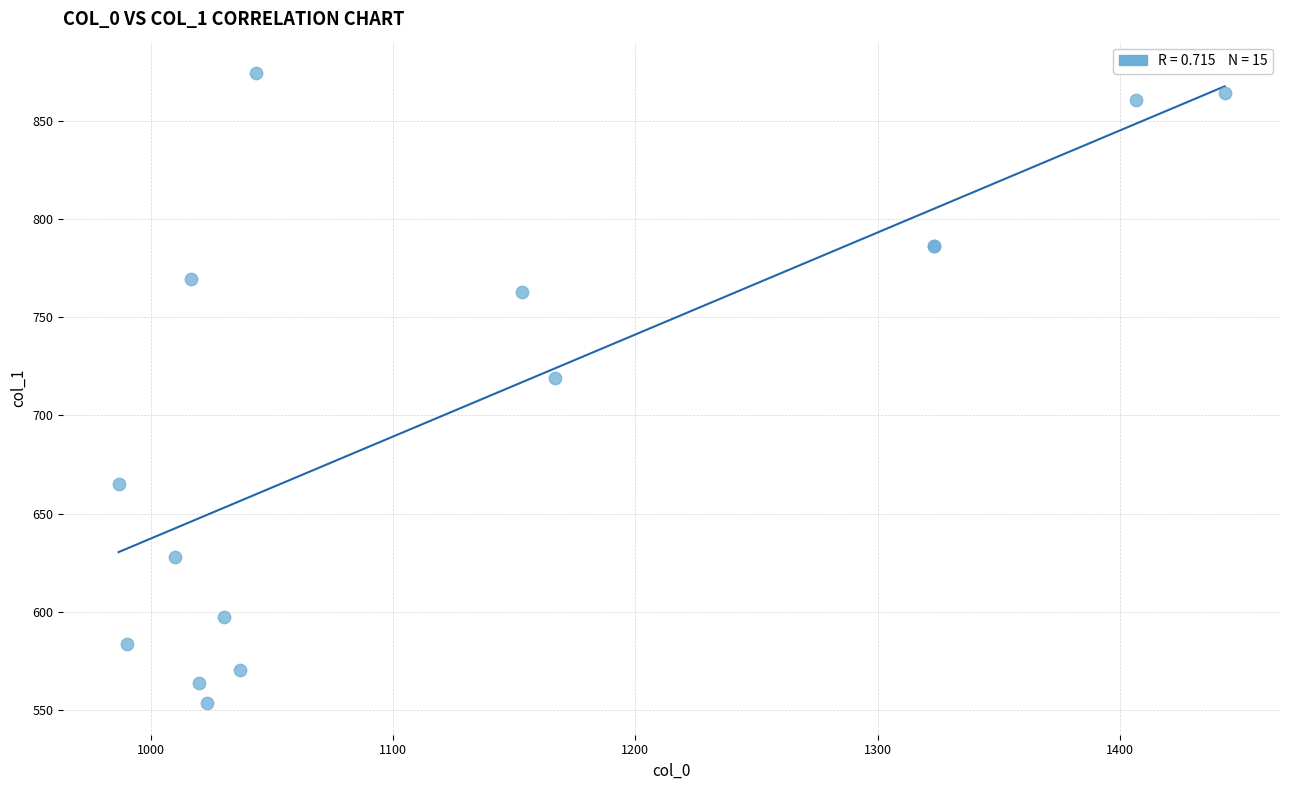

What Y value in the scatter plot is closest to 713?

718.9